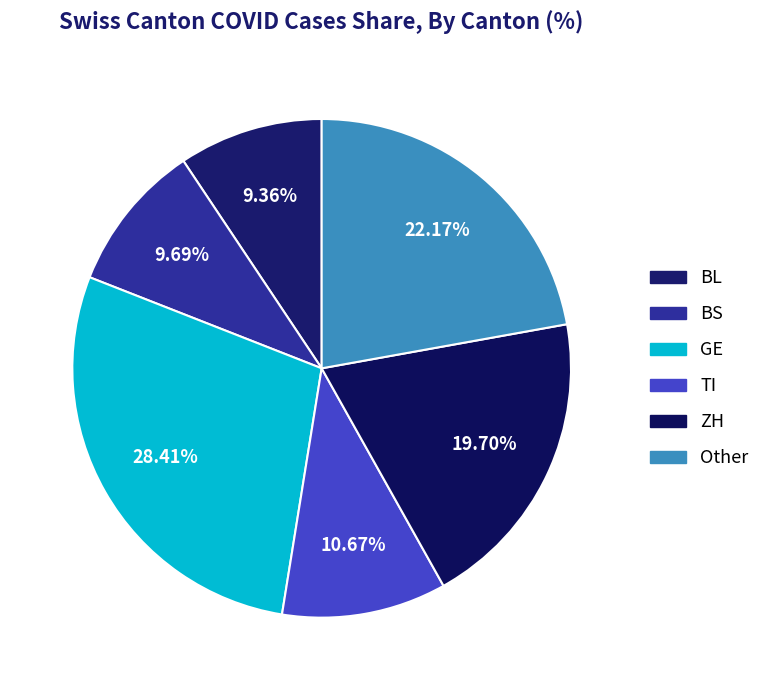

Combined, what portion of the pie is ZH and BS?

29.4%